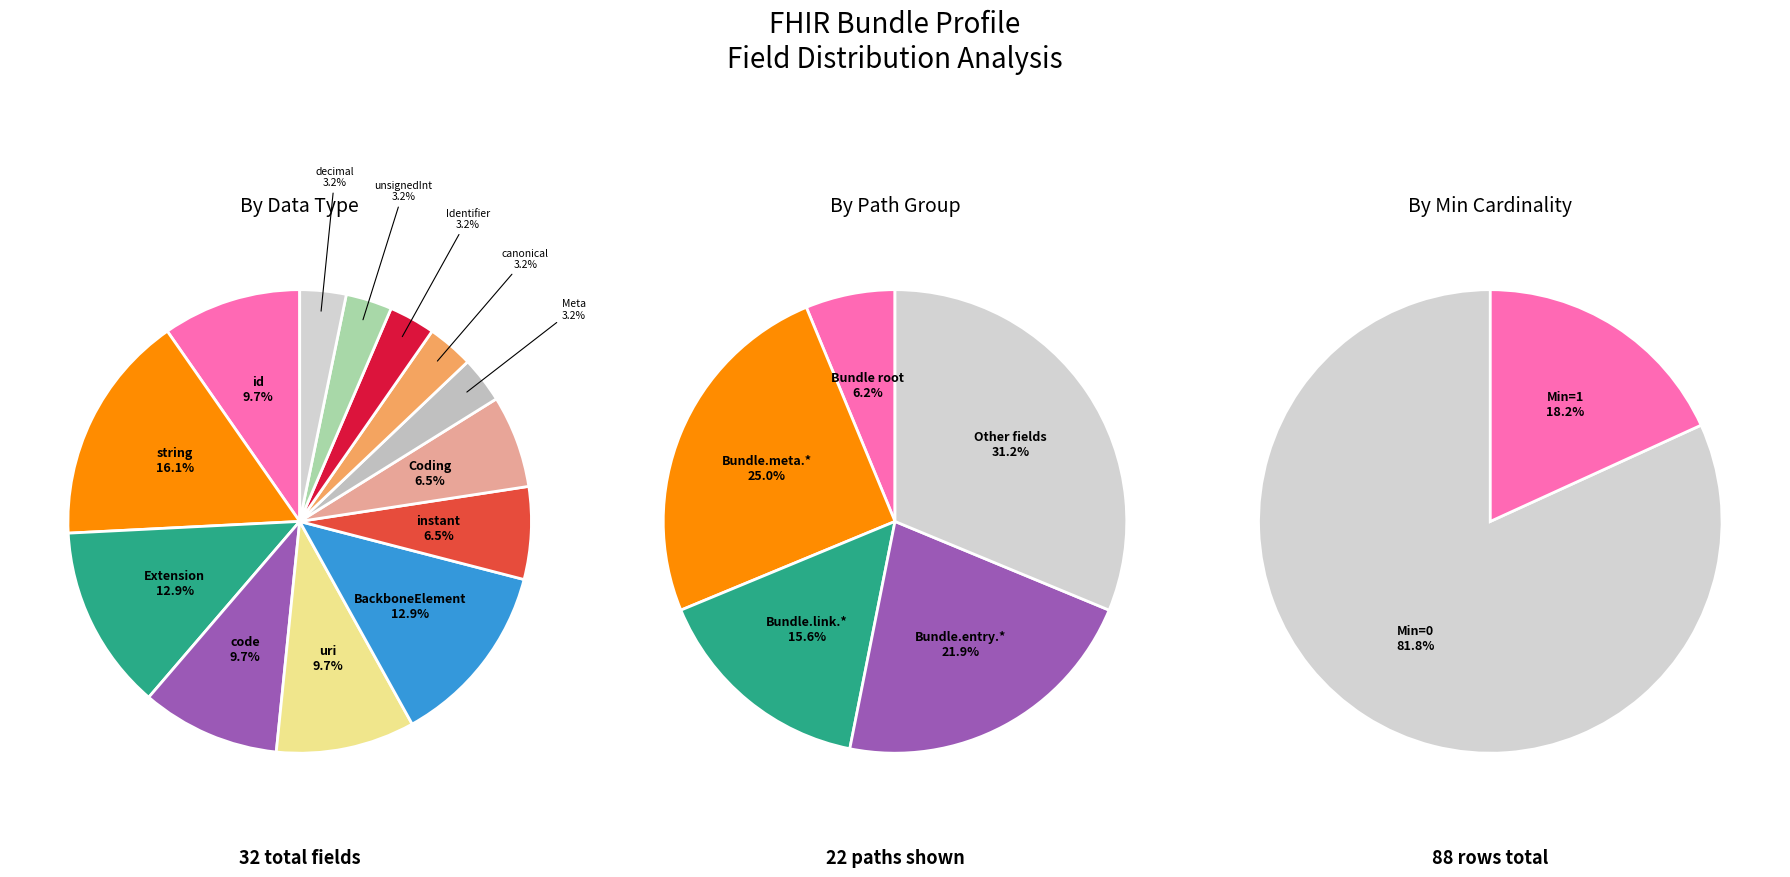

Does 4 represent more than half of the total?

No